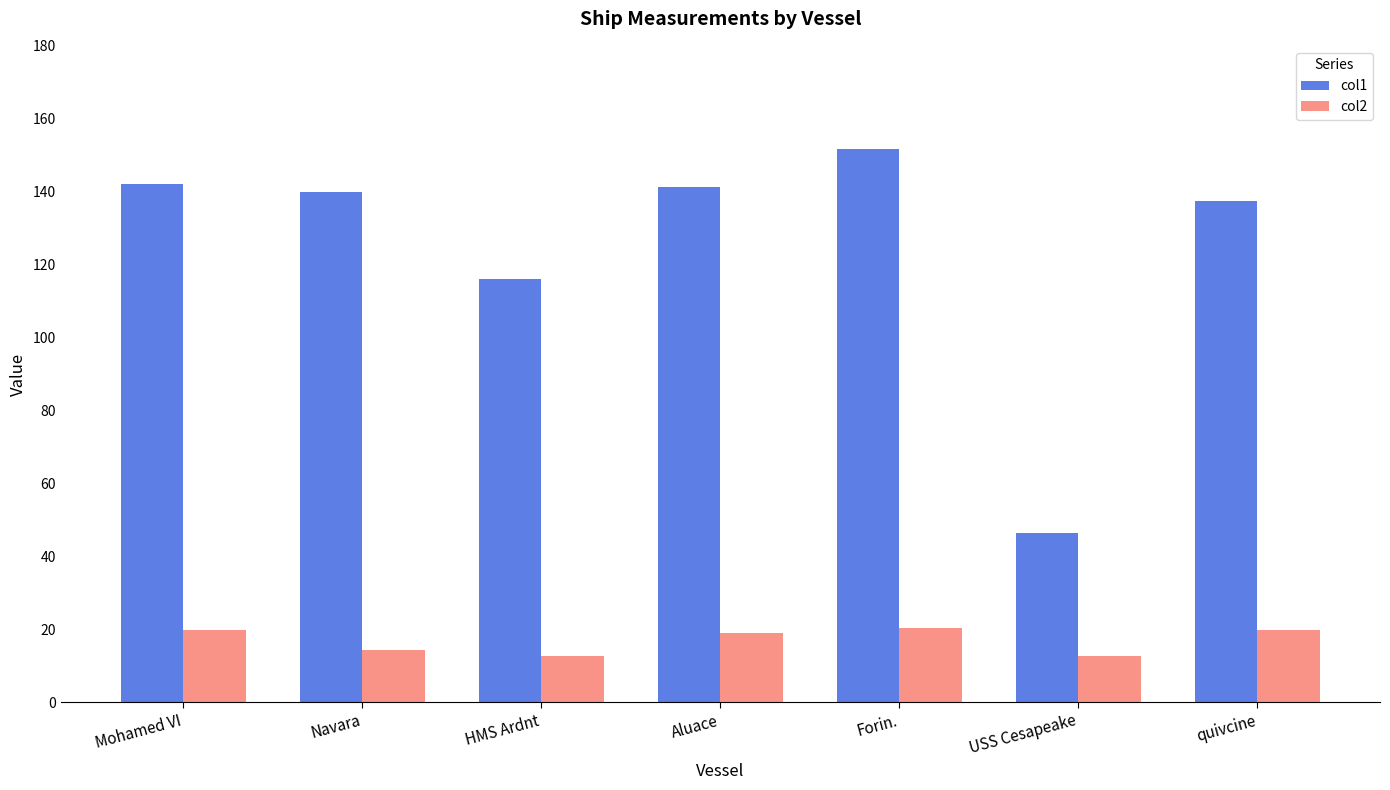

At USS Cesapeake, list the series in order from smallest to largest.

col2, col1